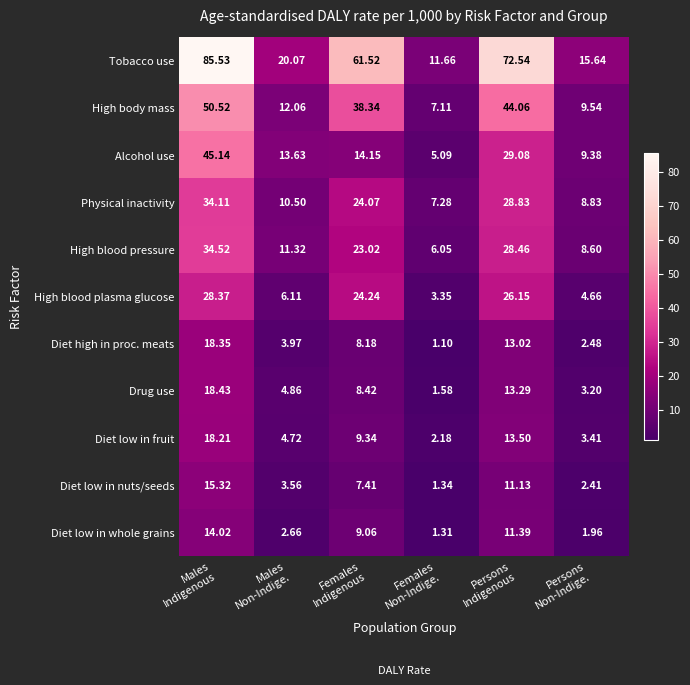

Which category has the highest value across all series?

Males
Indigenous